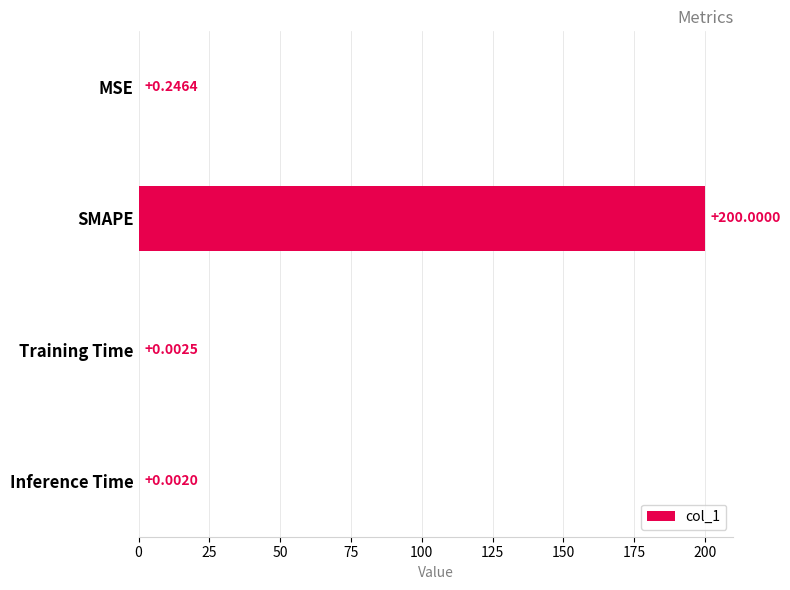

Which category has the highest value across all series?

SMAPE